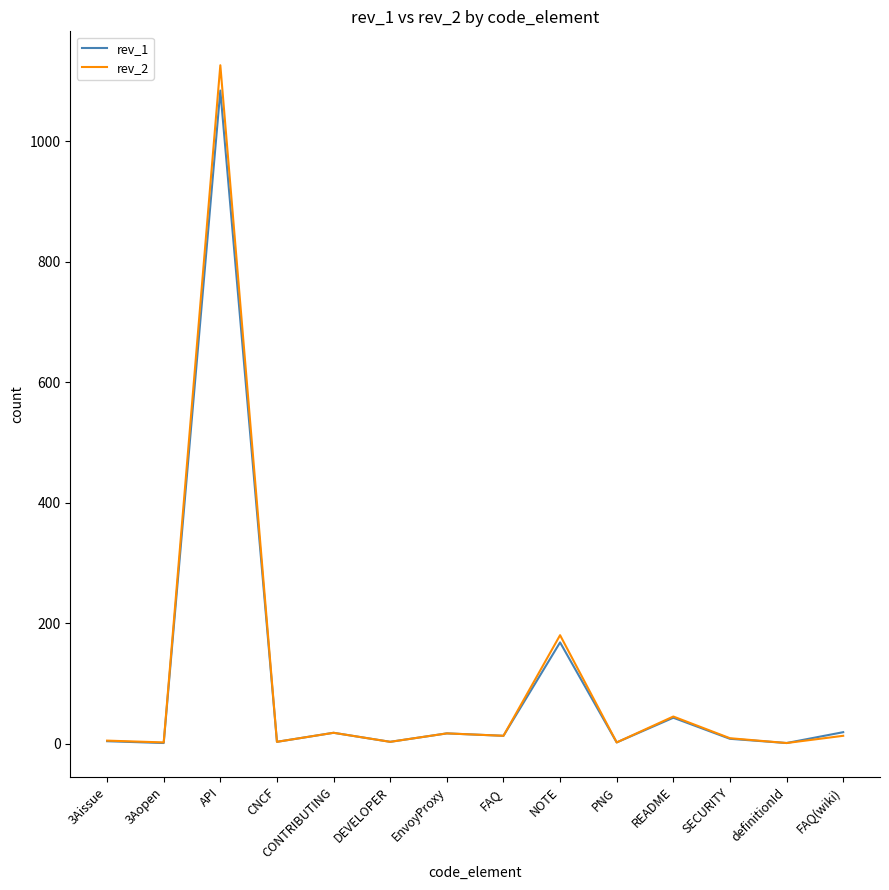

Which category has the highest value across all series?

API